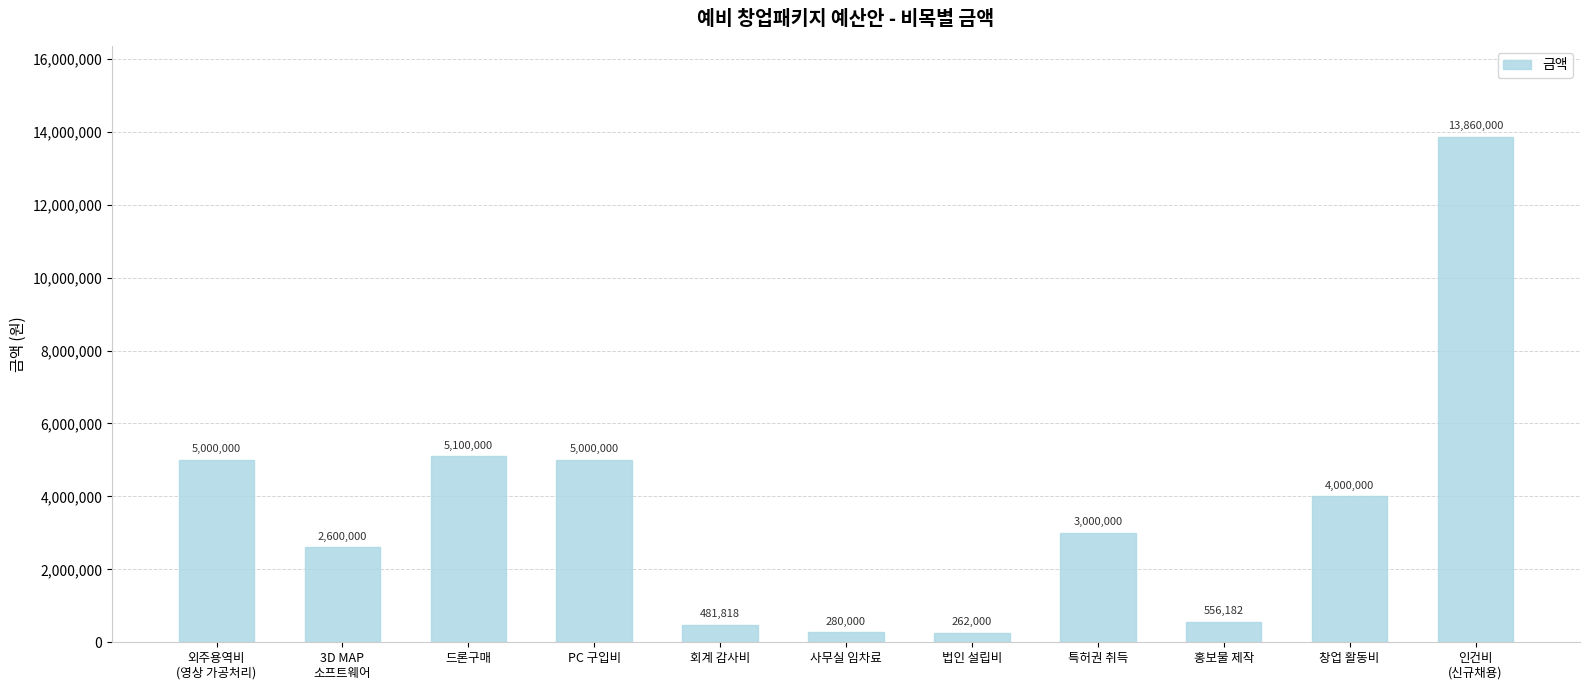

Which has a higher value, 인건비
(신규채용) or 홍보물 제작?

인건비
(신규채용)